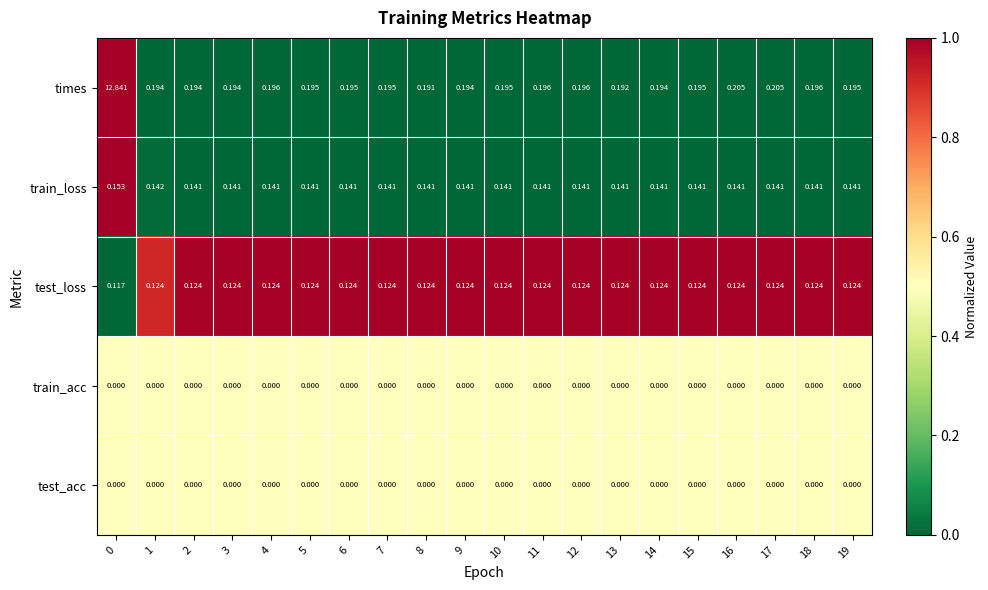

Which series has the largest range (max minus min)?

times